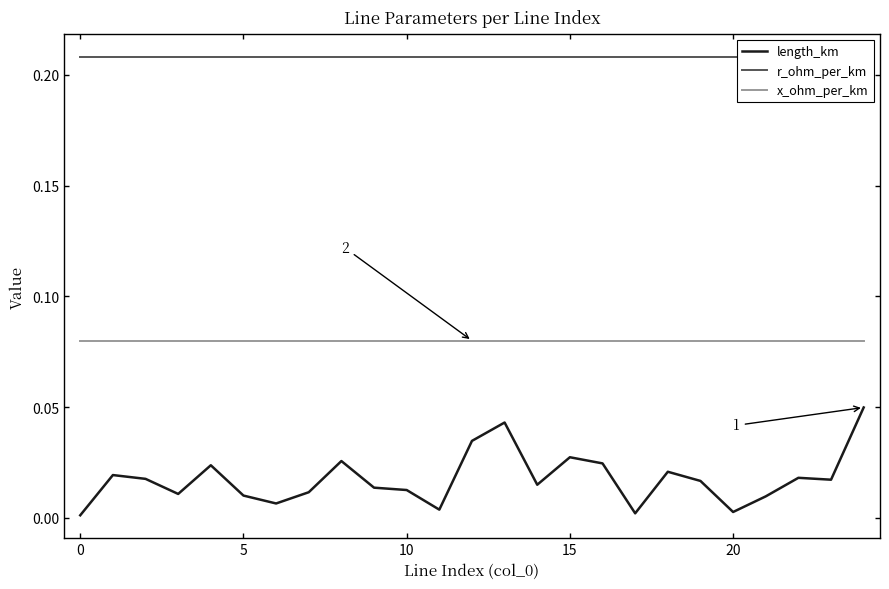

True or false: length_km and x_ohm_per_km cross at least once.

False